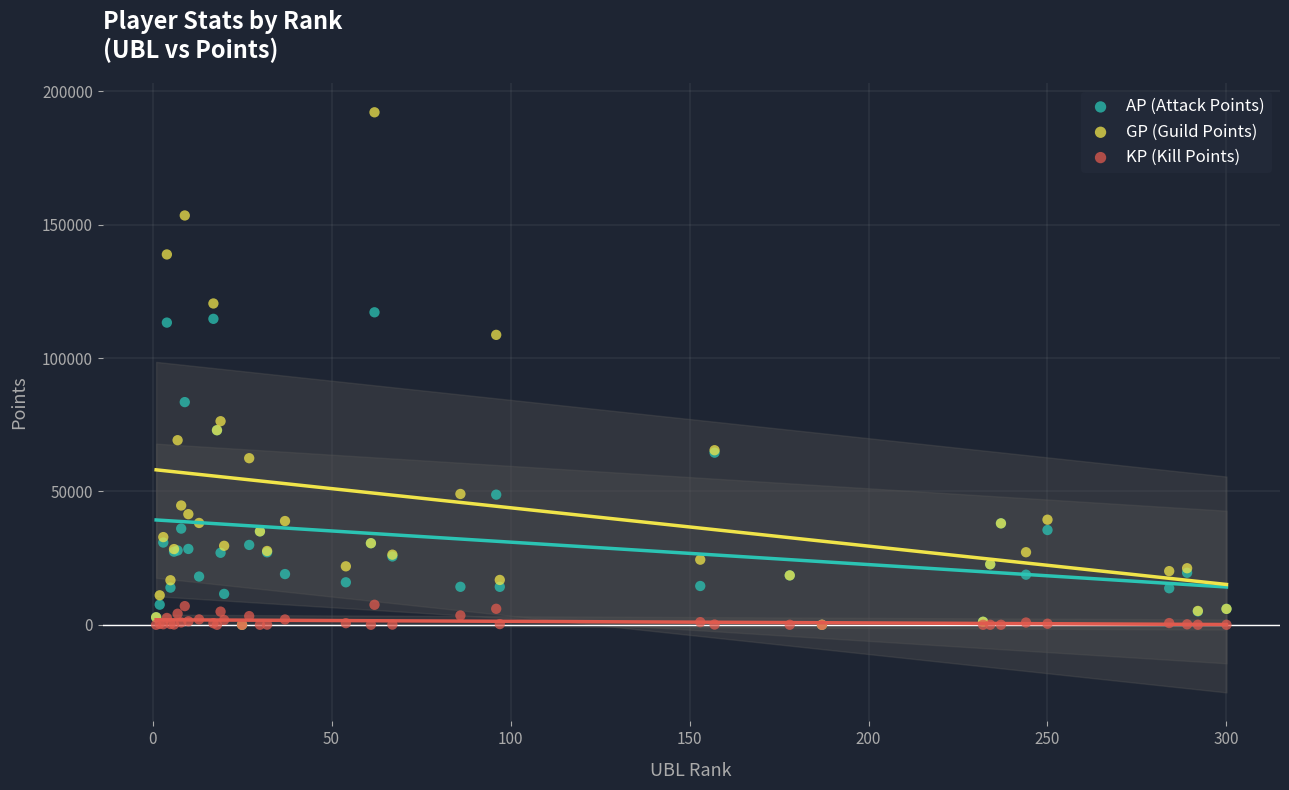

Which series contains the highest Y value?

GP (Guild Points)